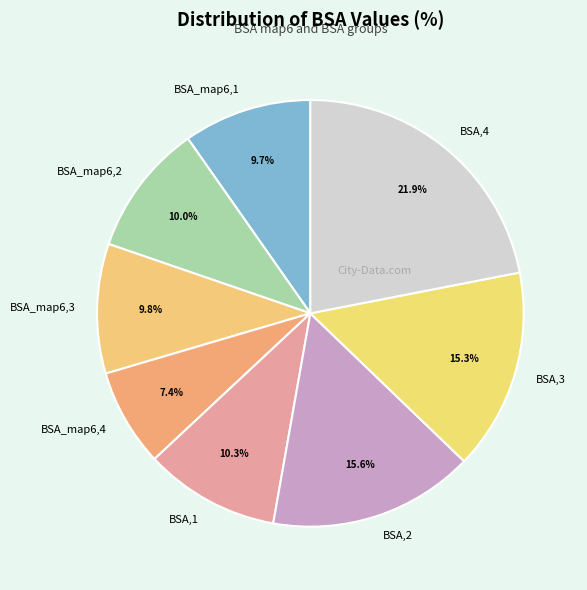

How much of the chart is everything except BSA_map6,2?

90.0%